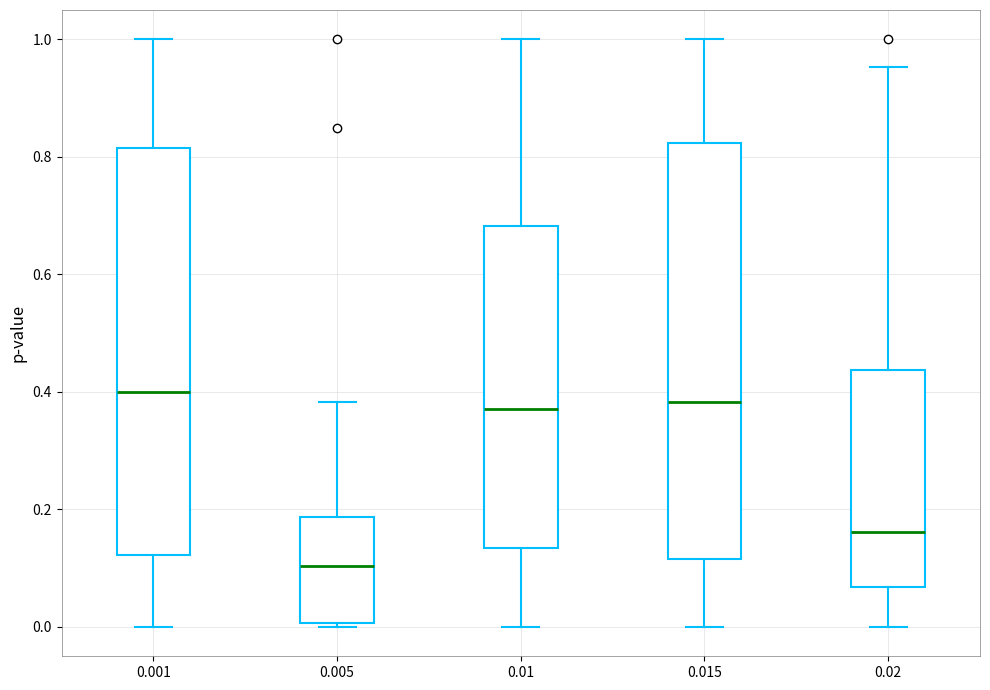

Reading left to right, transcribe this box plot: for each box, give where its median line is, the range the box spans, and where its two whiskers end, as read against the y-axis. The values are not printed on the chart, so give them approximately, as read against the axis.

0.001: median 0.40, box 0.12 to 0.82, whiskers 0.00 to 1.00
0.005: median 0.10, box 0.00 to 0.18, whiskers 0.00 (just below the box's lower edge) to 0.38
0.01: median 0.38, box 0.14 to 0.68, whiskers 0.00 to 1.00
0.015: median 0.38, box 0.12 to 0.82, whiskers 0.00 to 1.00
0.02: median 0.16, box 0.06 to 0.44, whiskers 0.00 to 0.96